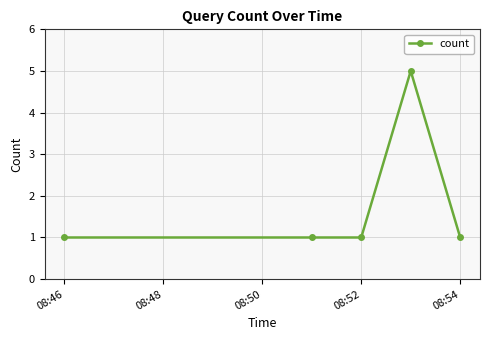

Reading right to left, extract all data points from this chart.

1	5	1	1	1